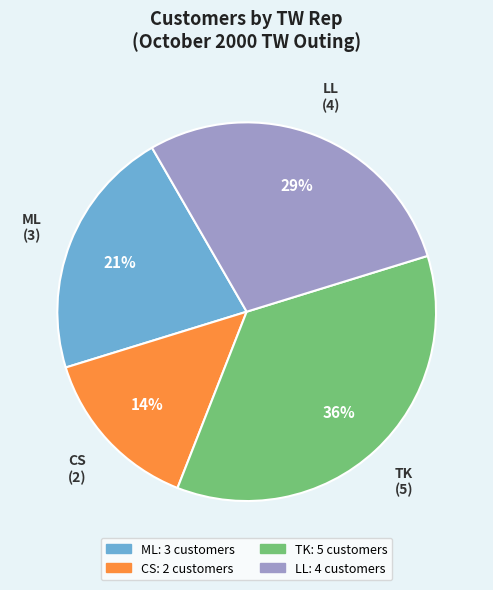

Is there any slice that represents more than half of the pie?

No